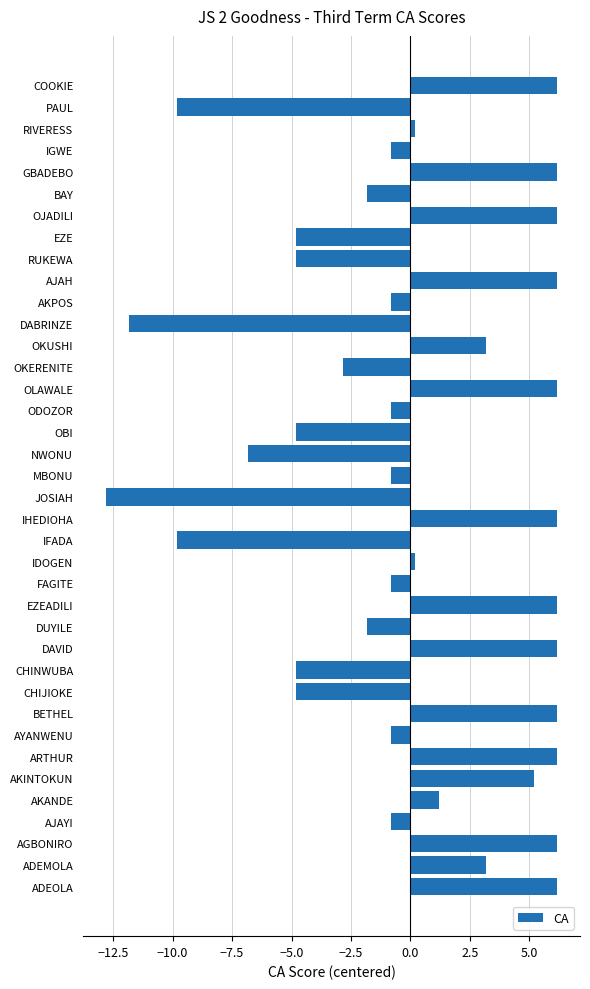

What is the maximum value shown in the chart?

6.2